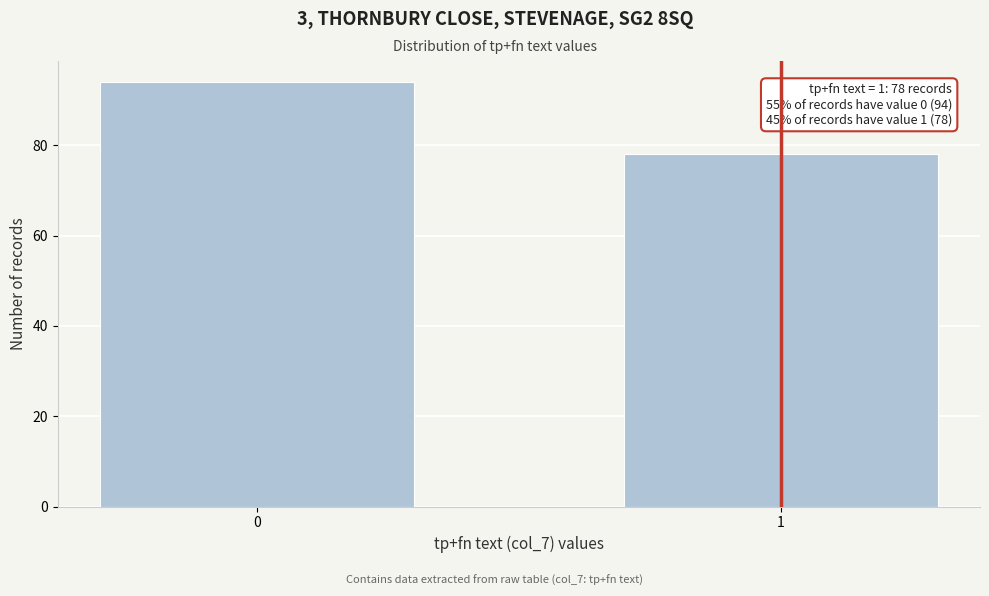

Reading left to right, what are all the values shown in this chart?

0=94	1=78